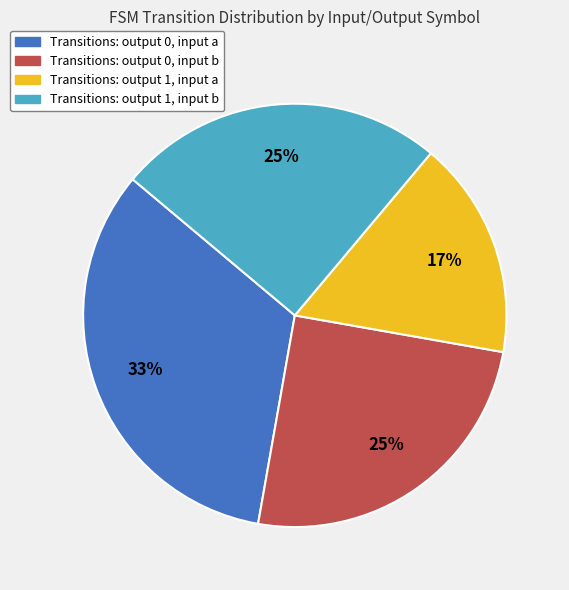

Is there any slice that represents more than half of the pie?

No